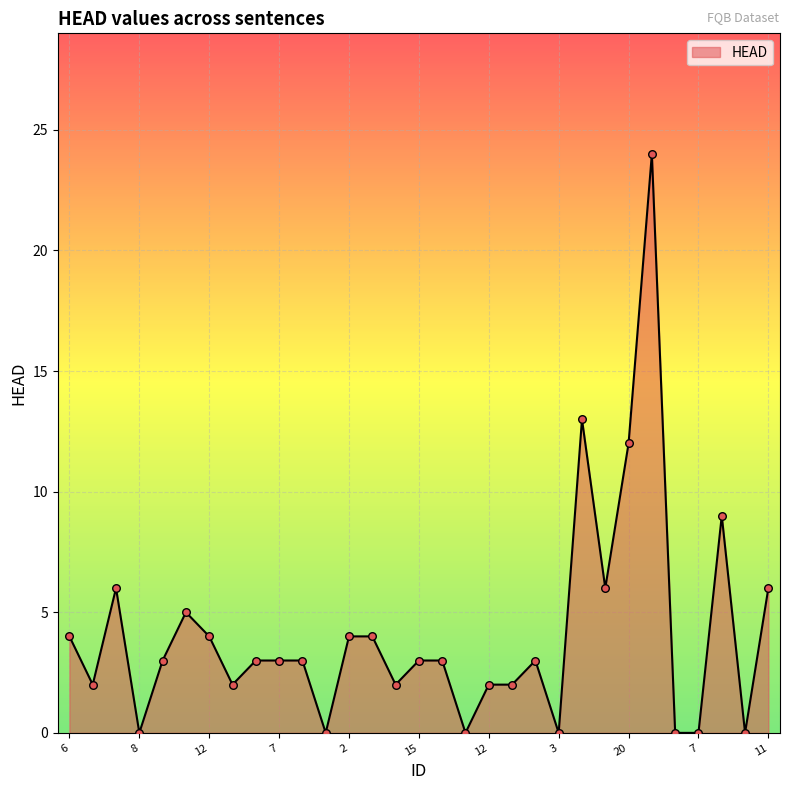

What is the greatest value displayed?

24